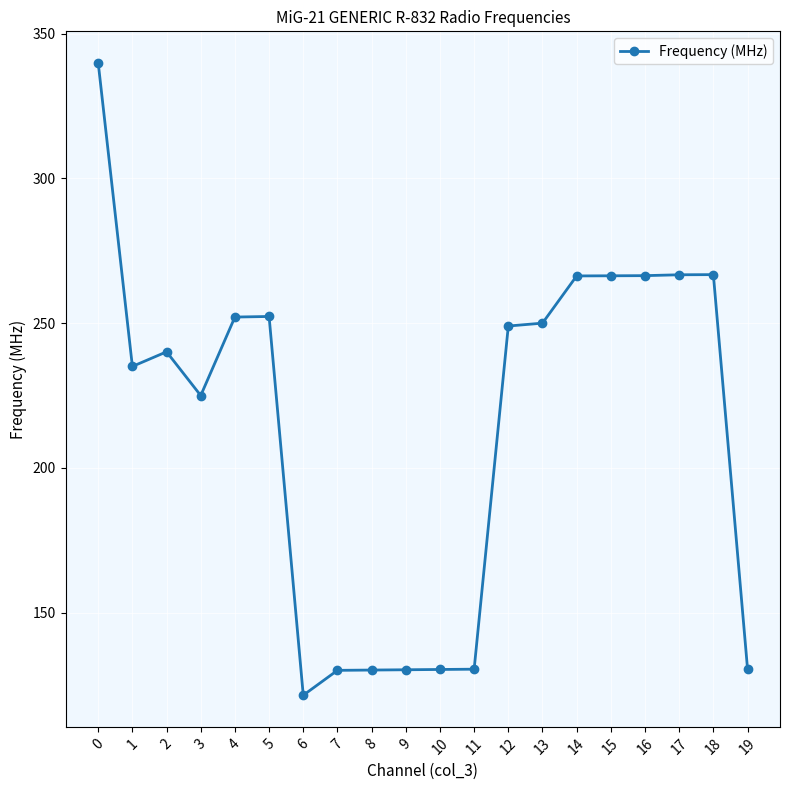

True or false: the data shows 215.5 at 10.

False